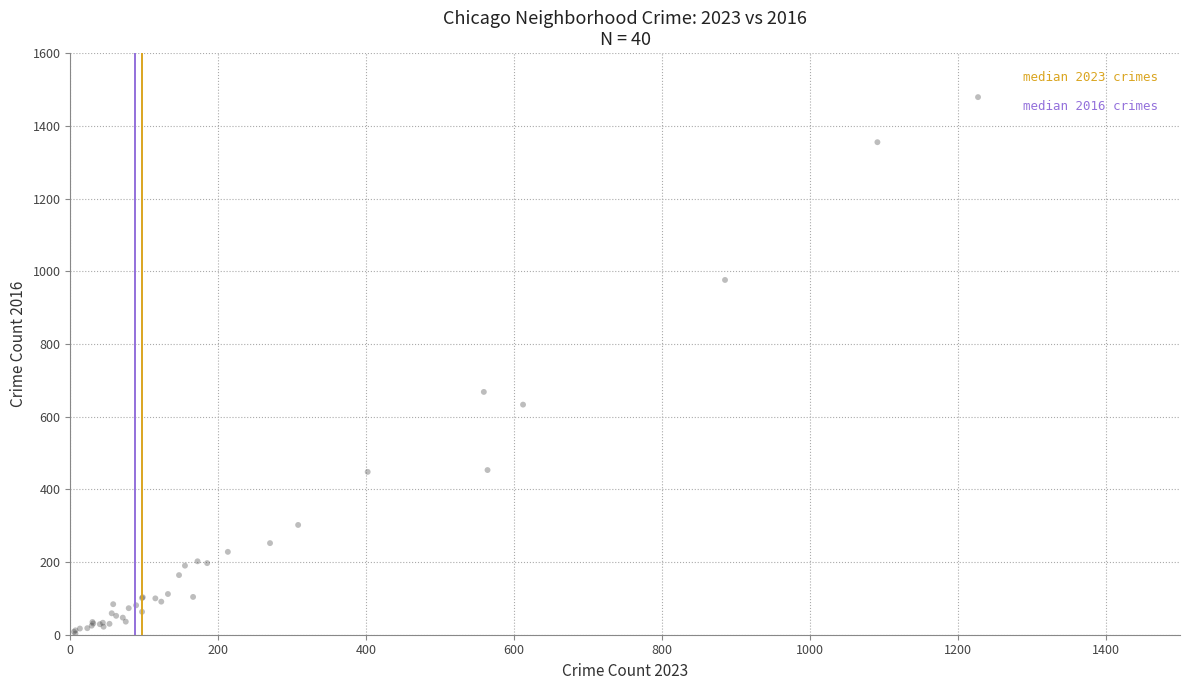

What Y value in the scatter plot is closest to 741?

668